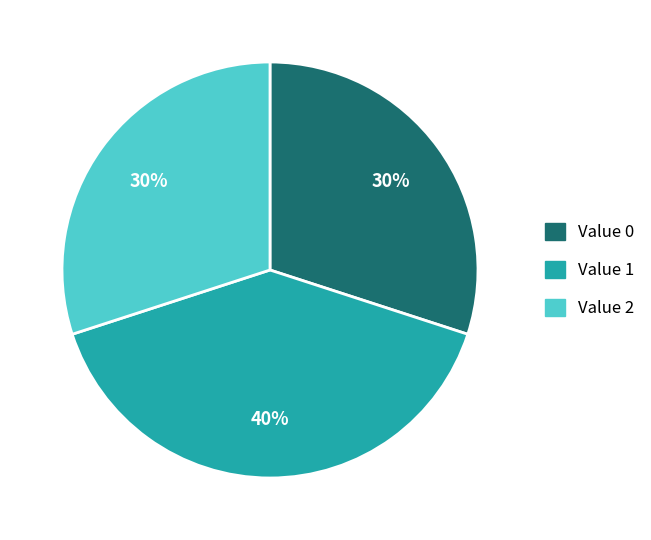

Is there a majority slice in this chart?

No